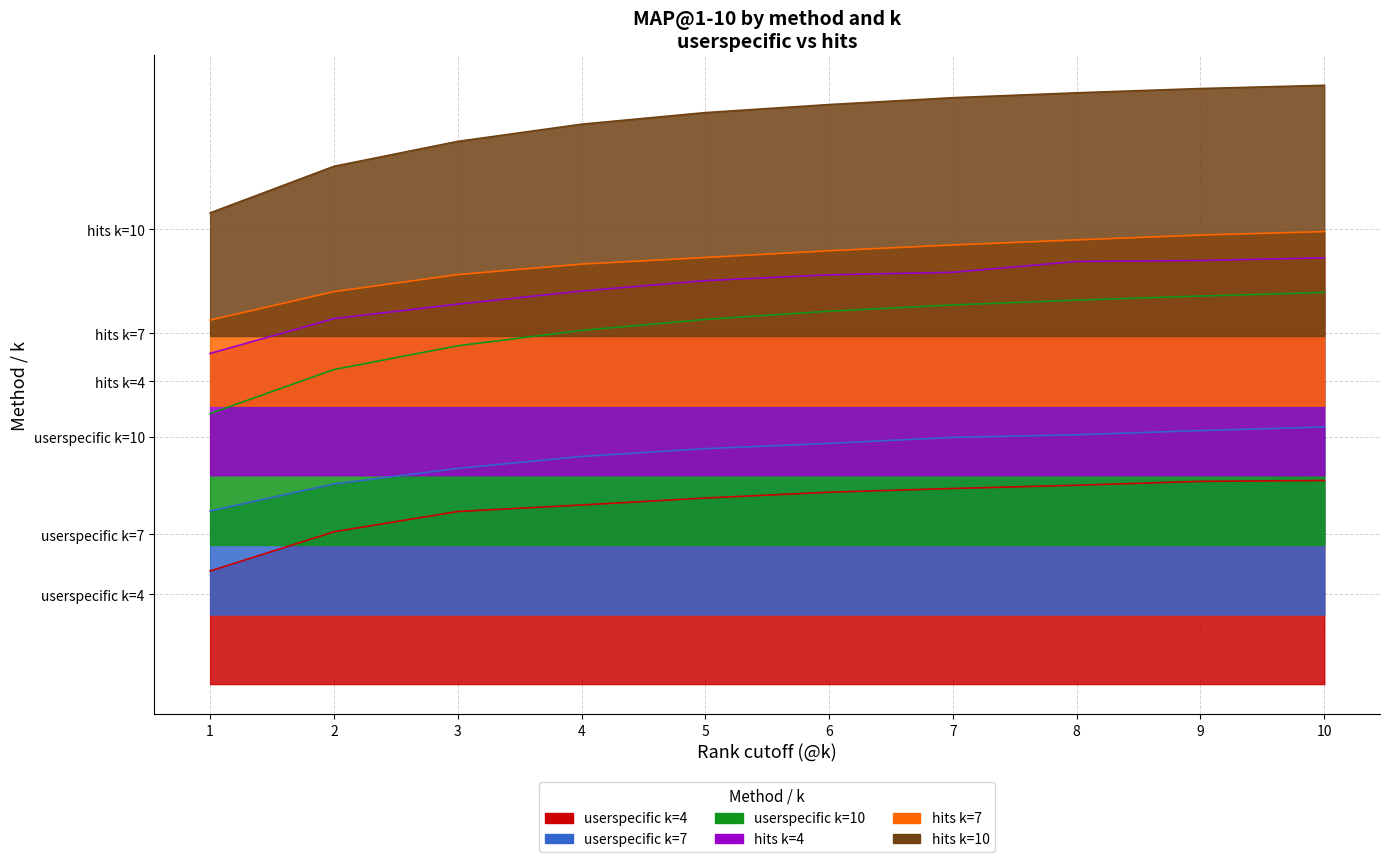

Is it true that hits k=7 equals 0.2 at 9?

False